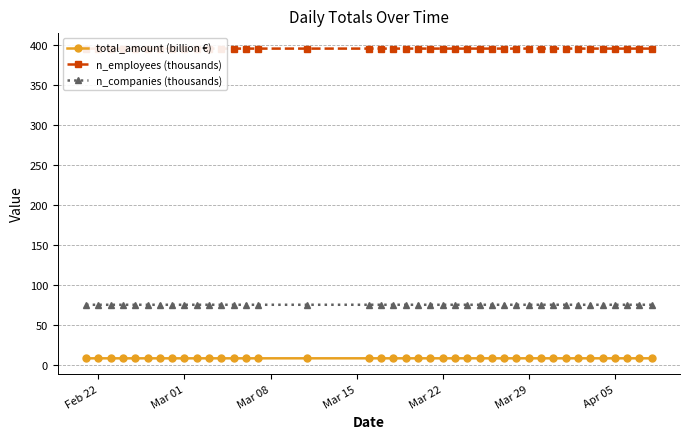

True or false: total_amount (billion €) and n_companies (thousands) intersect in this chart.

False